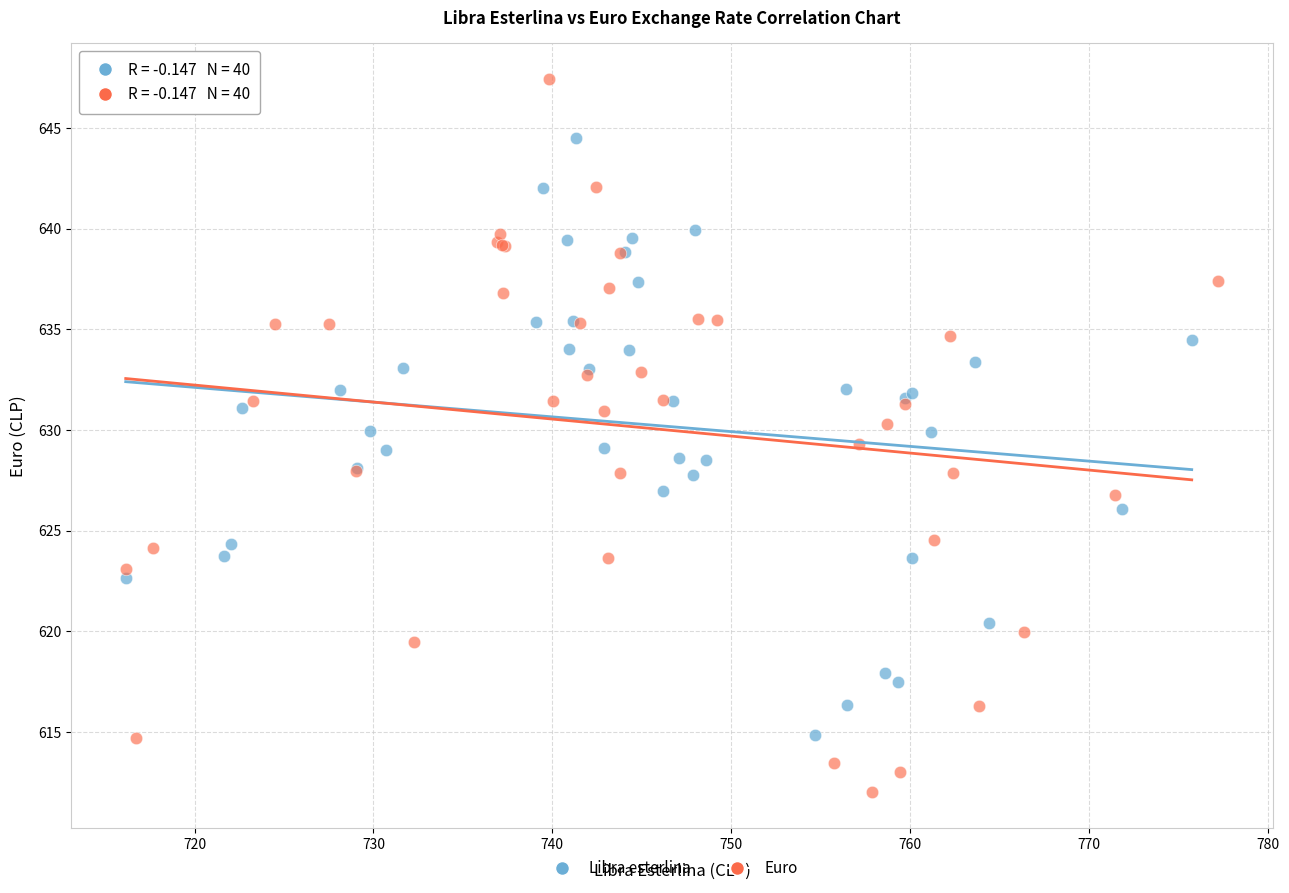

Which series reaches the maximum Y coordinate?

Euro